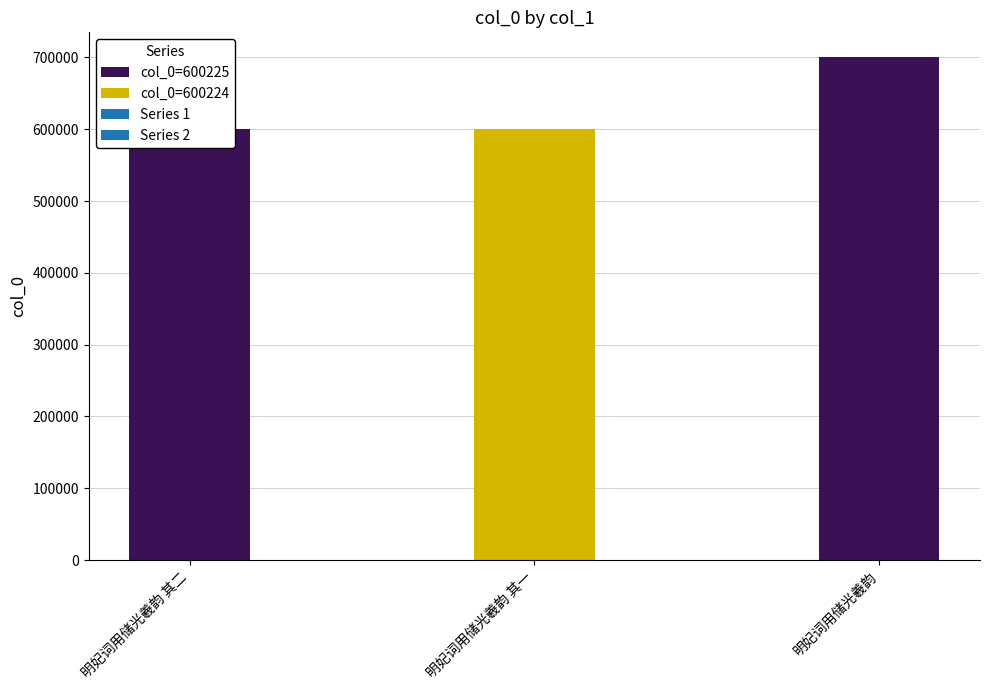

List the labels in order of value, smallest first.

明妃词用储光羲韵 其一, 明妃词用储光羲韵 其二, 明妃词用储光羲韵